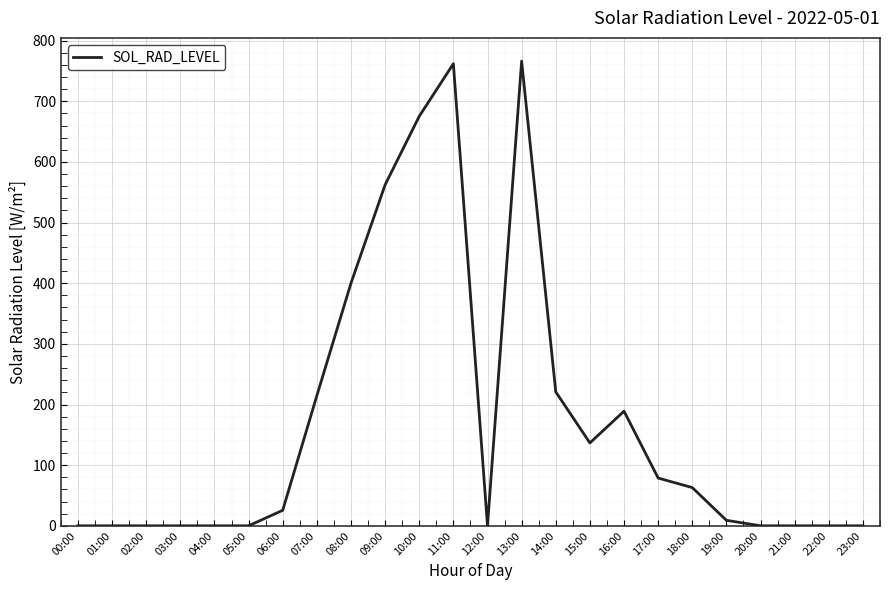

How many lines are shown in the chart?

1